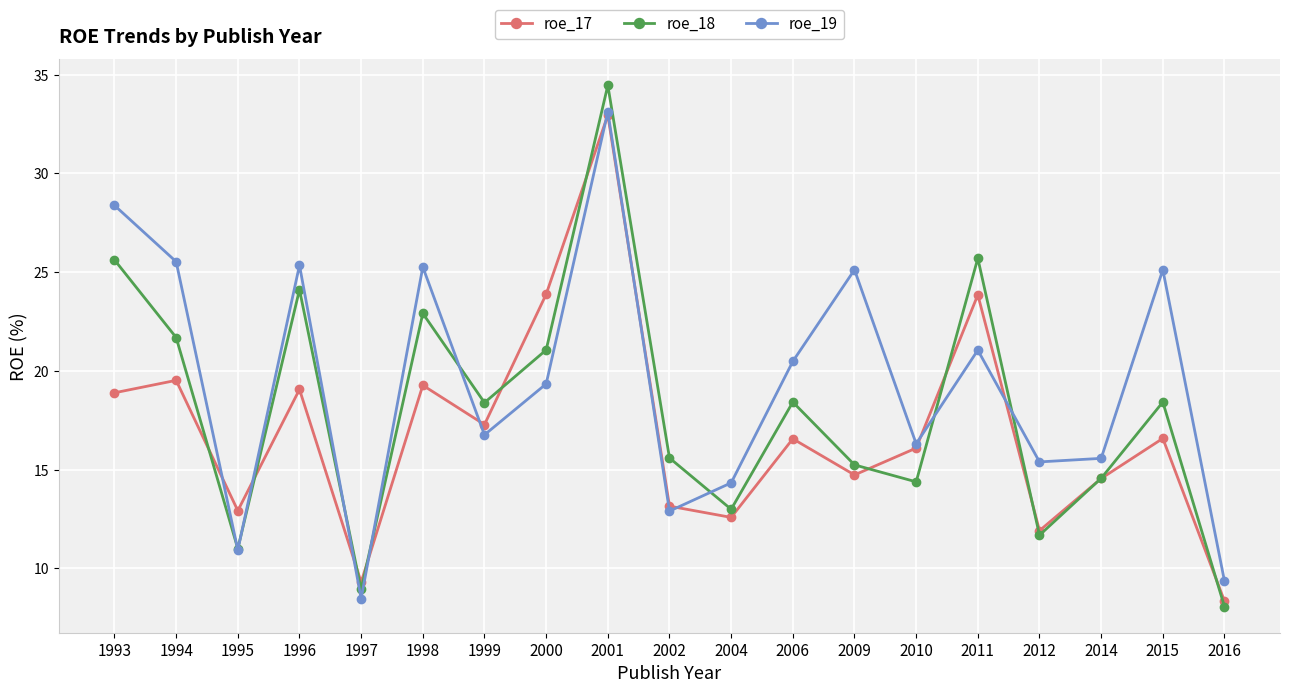

What is the smallest value displayed?

8.1